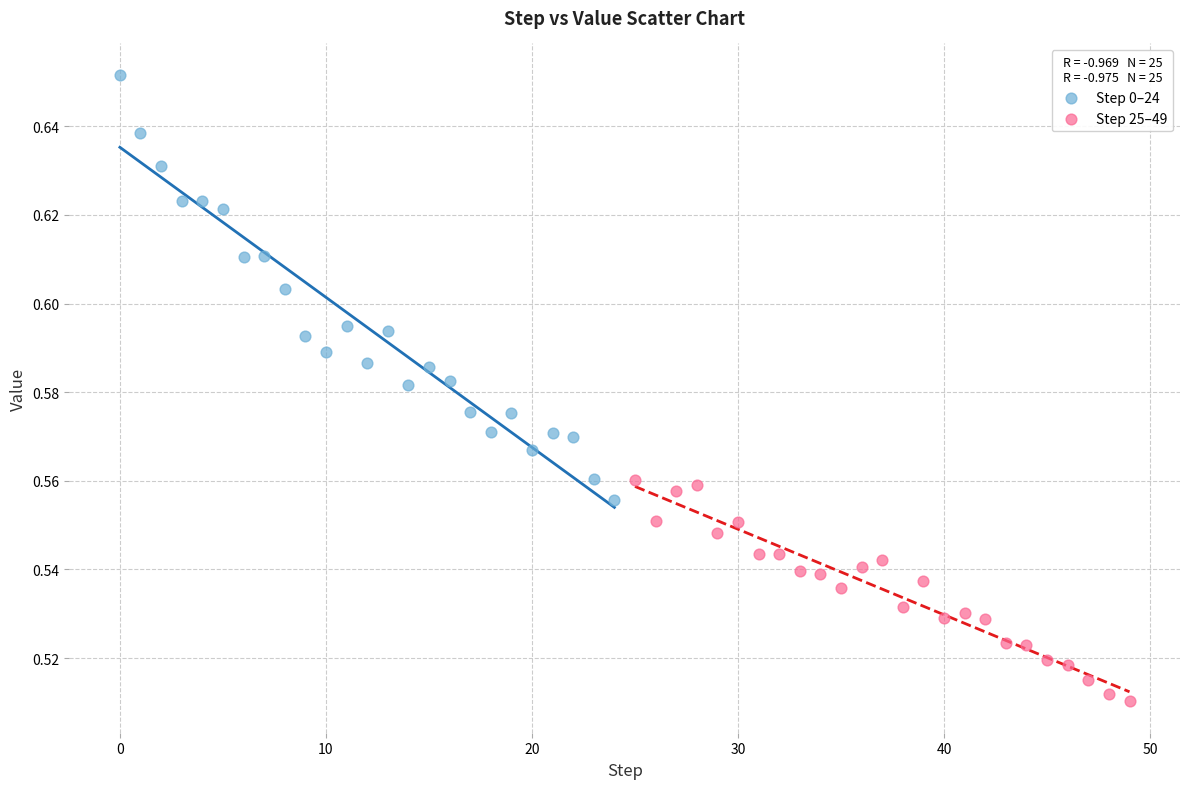

Which series has the largest Y range (max minus min)?

Step 0–24